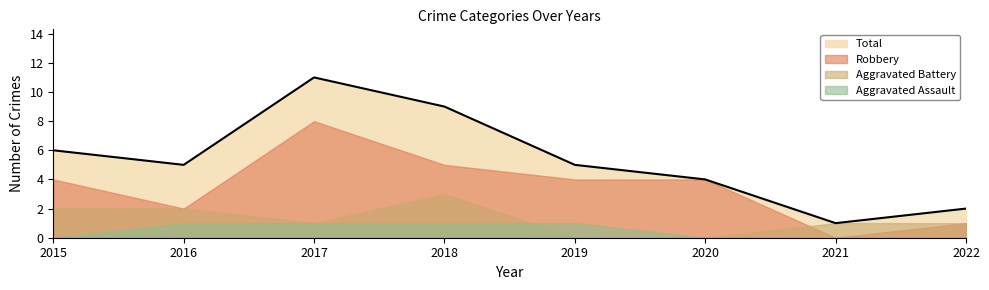

Which series has the widest spread of values?

Total